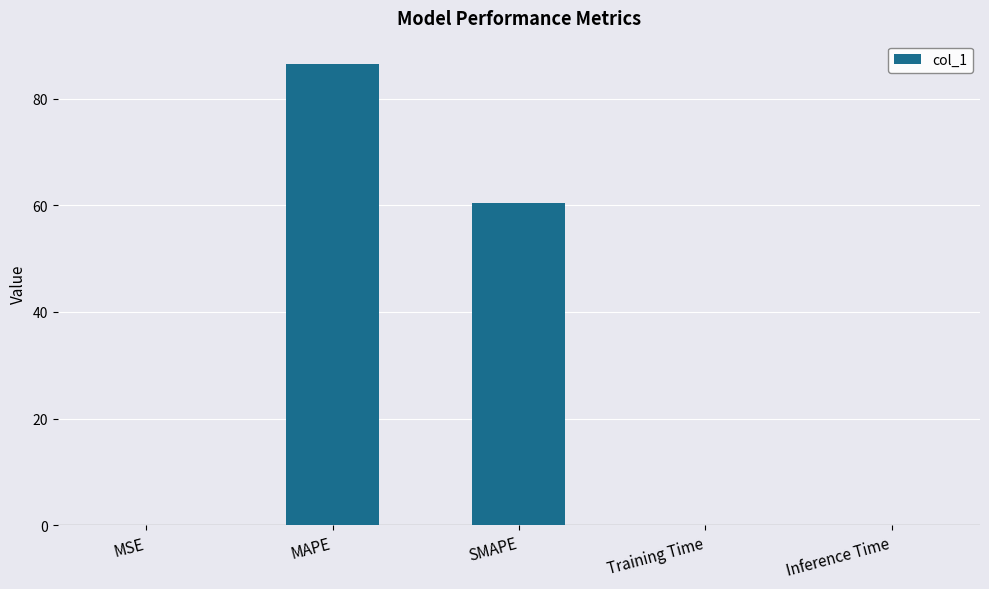

Which label corresponds to the largest value in the chart?

MAPE